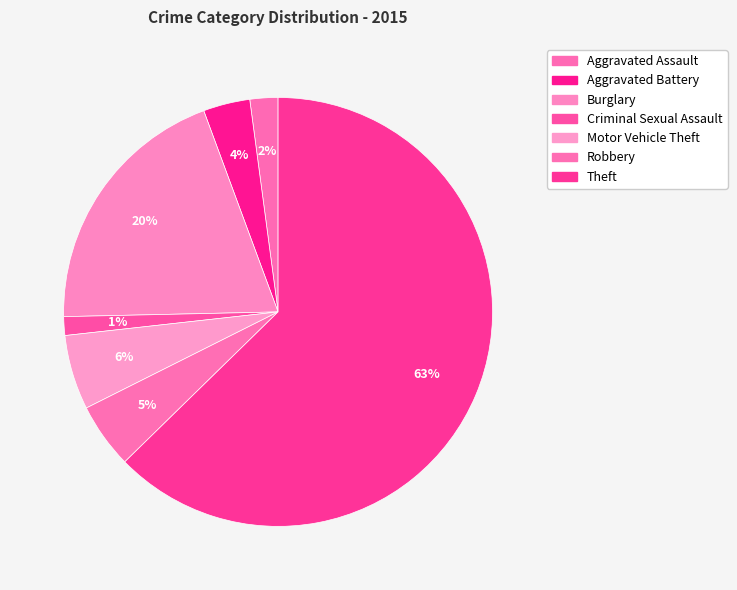

To the nearest percent, what portion does Aggravated Battery represent?

4%